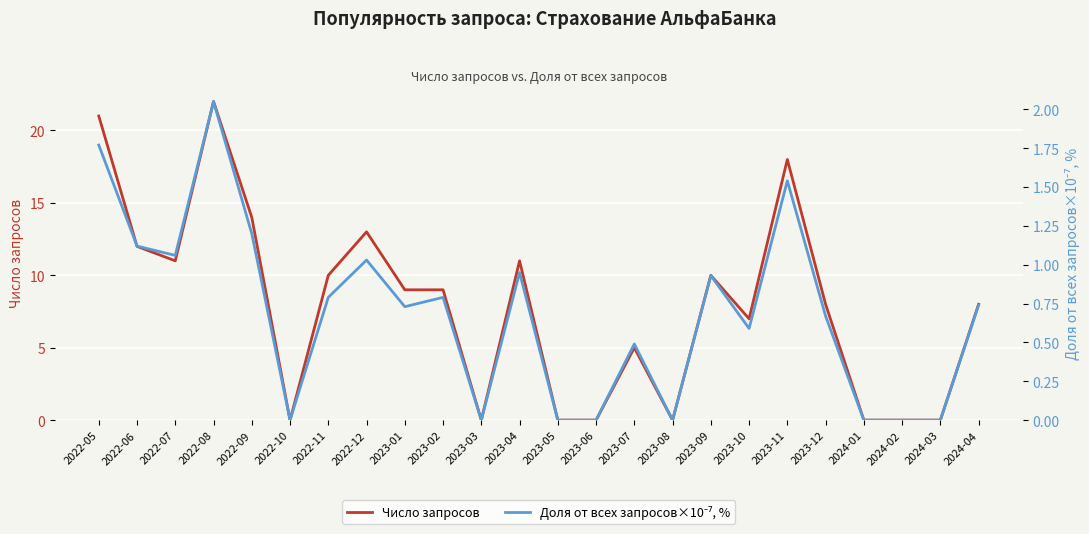

Reading left to right, list all the values displayed in this chart.

Число запросов: 2022-05=21.0	2022-06=12.0	2022-07=11.0	2022-08=22.0	2022-09=14.0	2022-10=0.0	2022-11=10.0	2022-12=13.0	2023-01=9.0	2023-02=9.0	2023-03=0.0	2023-04=11.0	2023-05=0.0	2023-06=0.0	2023-07=5.0	2023-08=0.0	2023-09=10.0	2023-10=7.0	2023-11=18.0	2023-12=8.0	2024-01=0.0	2024-02=0.0	2024-03=0.0	2024-04=8.0
Доля от всех запросов×10⁻⁷, %: 2022-05=1.8	2022-06=1.1	2022-07=1.1	2022-08=2.0	2022-09=1.2	2022-10=0.0	2022-11=0.8	2022-12=1.0	2023-01=0.7	2023-02=0.8	2023-03=0.0	2023-04=0.9	2023-05=0.0	2023-06=0.0	2023-07=0.5	2023-08=0.0	2023-09=0.9	2023-10=0.6	2023-11=1.5	2023-12=0.7	2024-01=0.0	2024-02=0.0	2024-03=0.0	2024-04=0.7